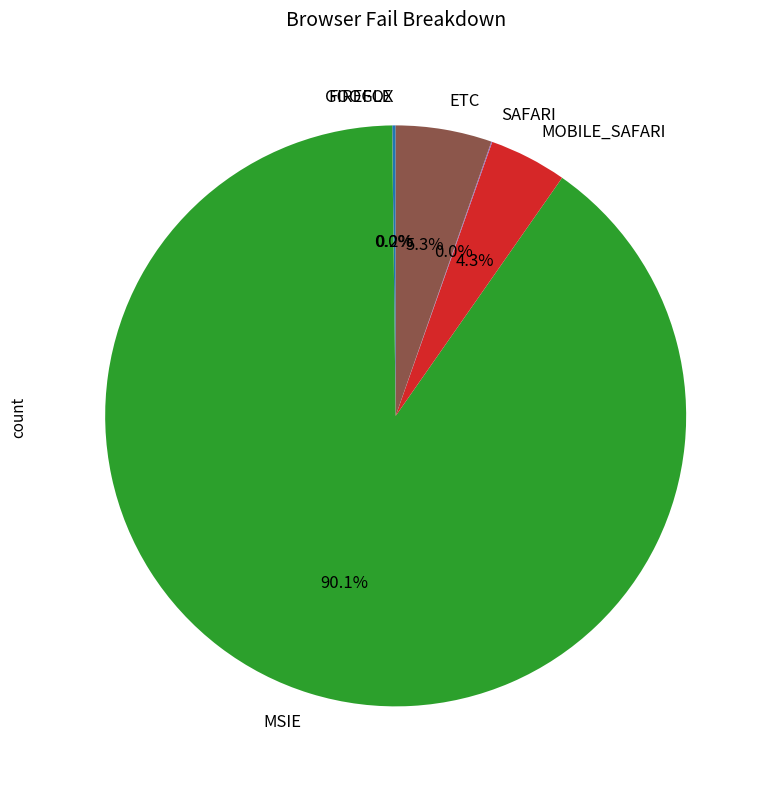

Which has a higher value, ETC or MSIE?

MSIE